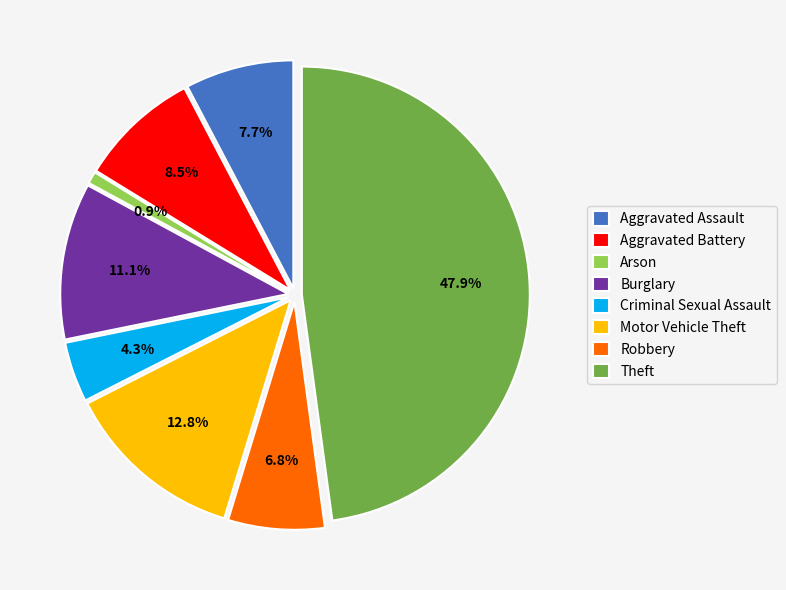

To the nearest percent, what is the difference between the Aggravated Battery and Arson slice percentages?

8%